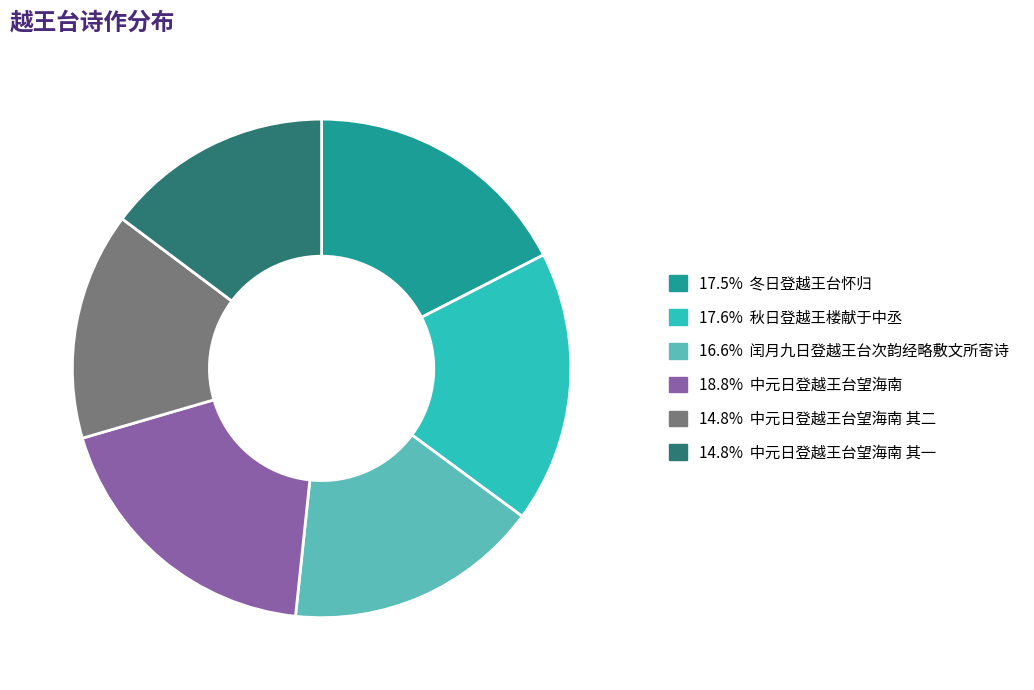

What is the ratio of the value at 17.6% 秋日登越王楼献于中丞 to the value at 14.8% 中元日登越王台望海南 其一?

1.2